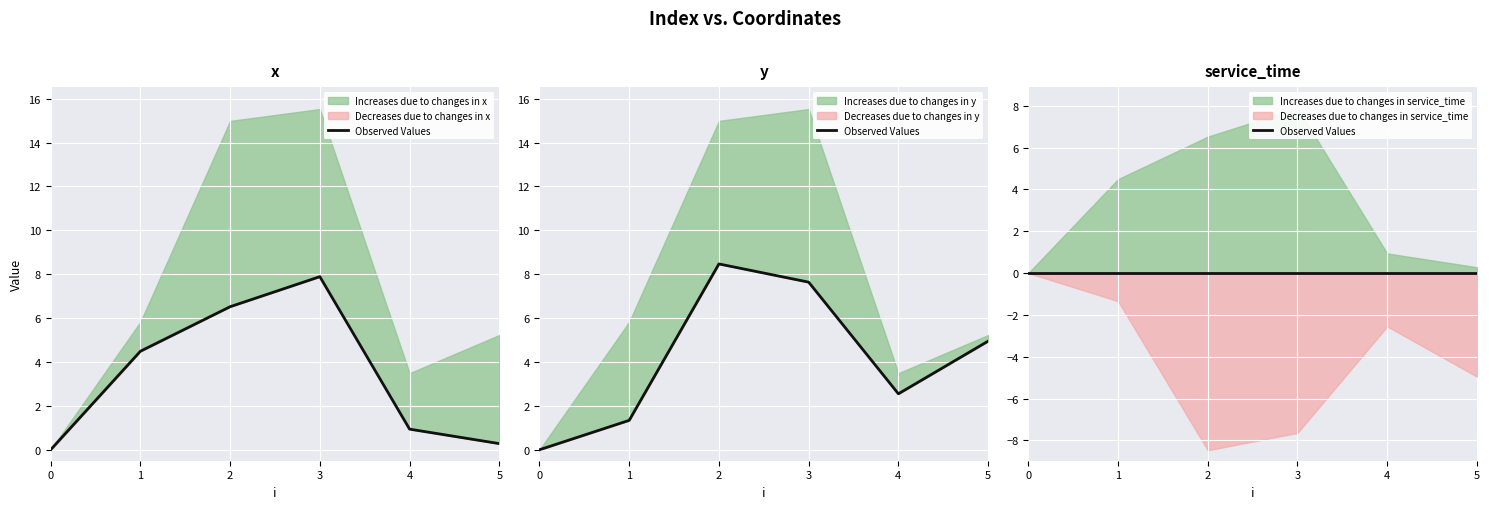

True or false: y and x intersect in this chart.

True